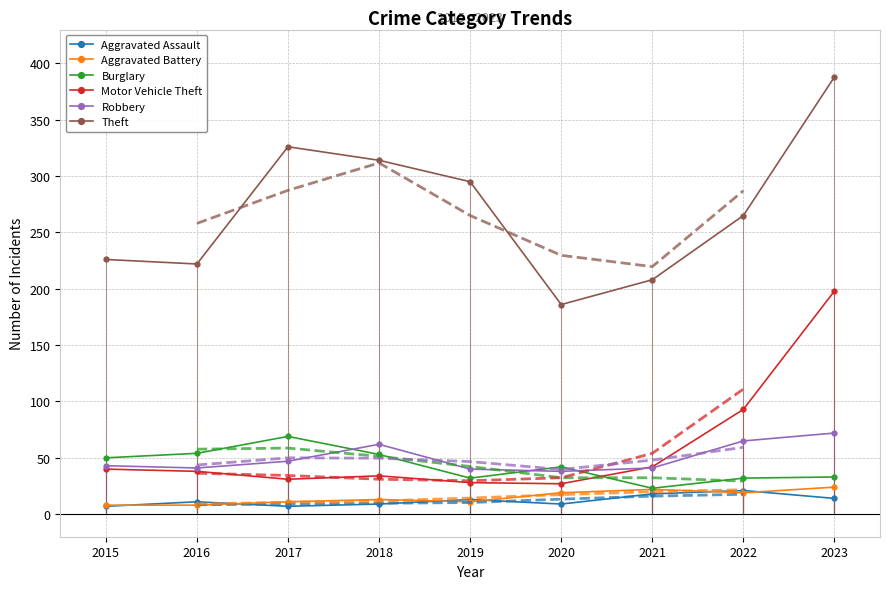

What is the difference between the highest and lowest values at 2015?

219